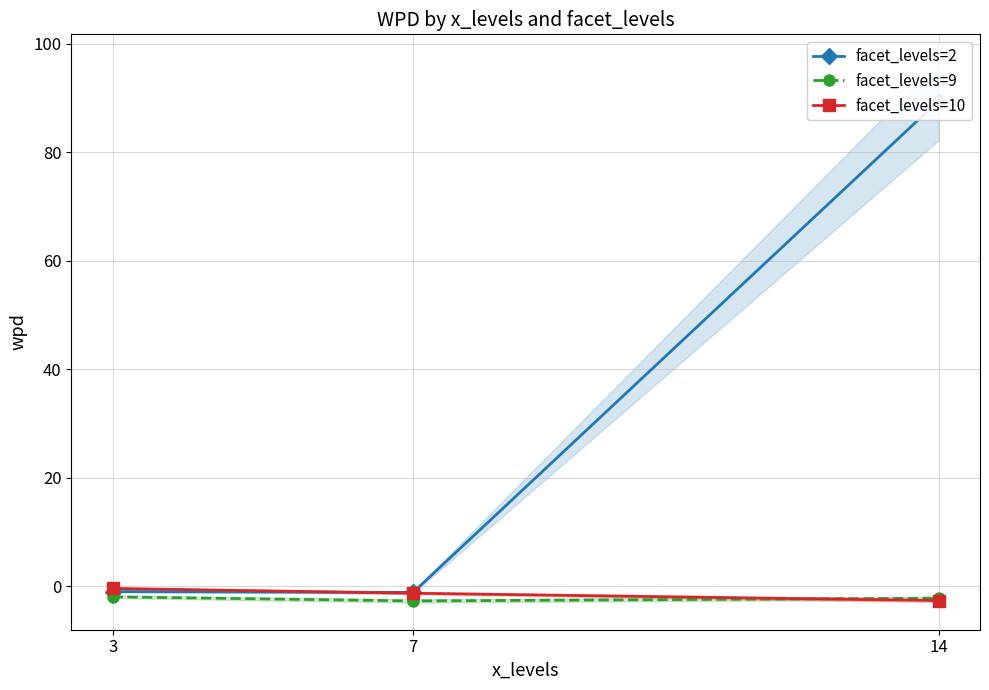

Reading right to left, list all the values displayed in this chart.

facet_levels=2: 89.5	-1.1	-1.0
facet_levels=9: -2.2	-2.7	-1.9
facet_levels=10: -2.6	-1.3	-0.4